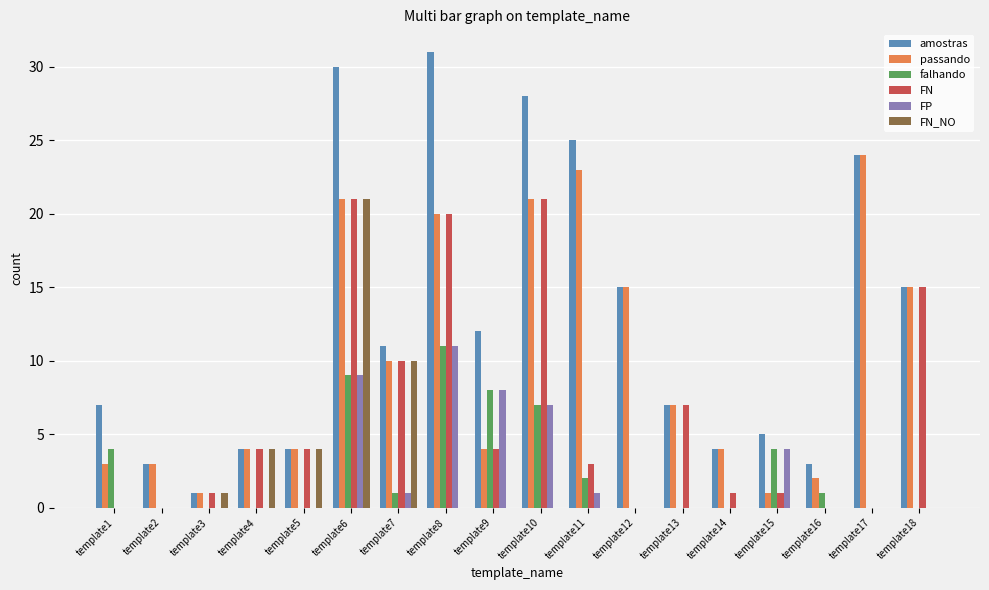

Reading left to right, list all the values displayed in this chart.

amostras: 7	3	1	4	4	30	11	31	12	28	25	15	7	4	5	3	24	15
passando: 3	3	1	4	4	21	10	20	4	21	23	15	7	4	1	2	24	15
falhando: 4	0	0	0	0	9	1	11	8	7	2	0	0	0	4	1	0	0
FN: 0	0	1	4	4	21	10	20	4	21	3	0	7	1	1	0	0	15
FP: 0	0	0	0	0	9	1	11	8	7	1	0	0	0	4	0	0	0
FN_NO: 0	0	1	4	4	21	10	0	0	0	0	0	0	0	0	0	0	0